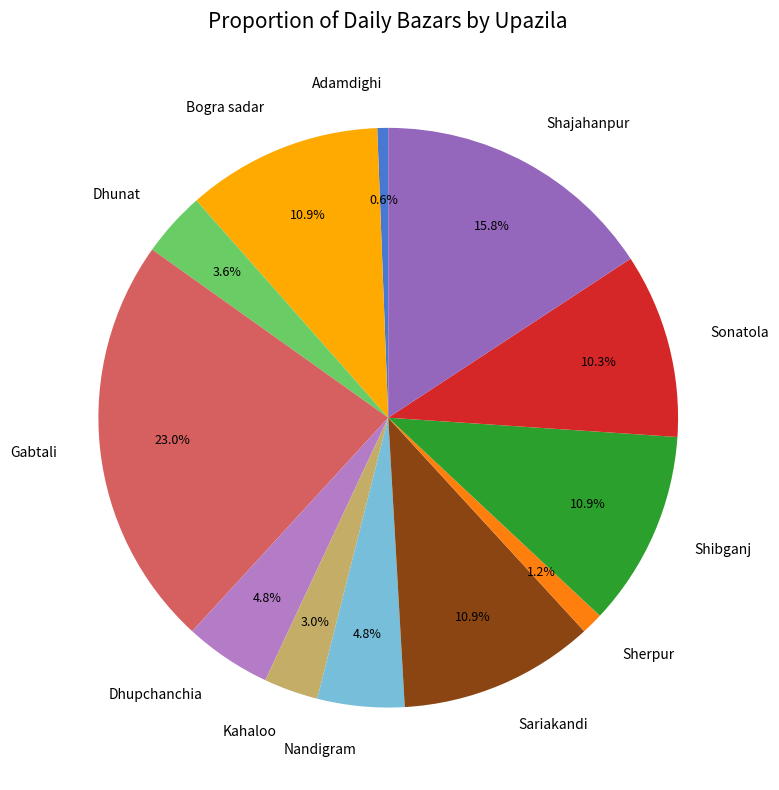

To the nearest percent, what portion does Bogra sadar represent?

11%